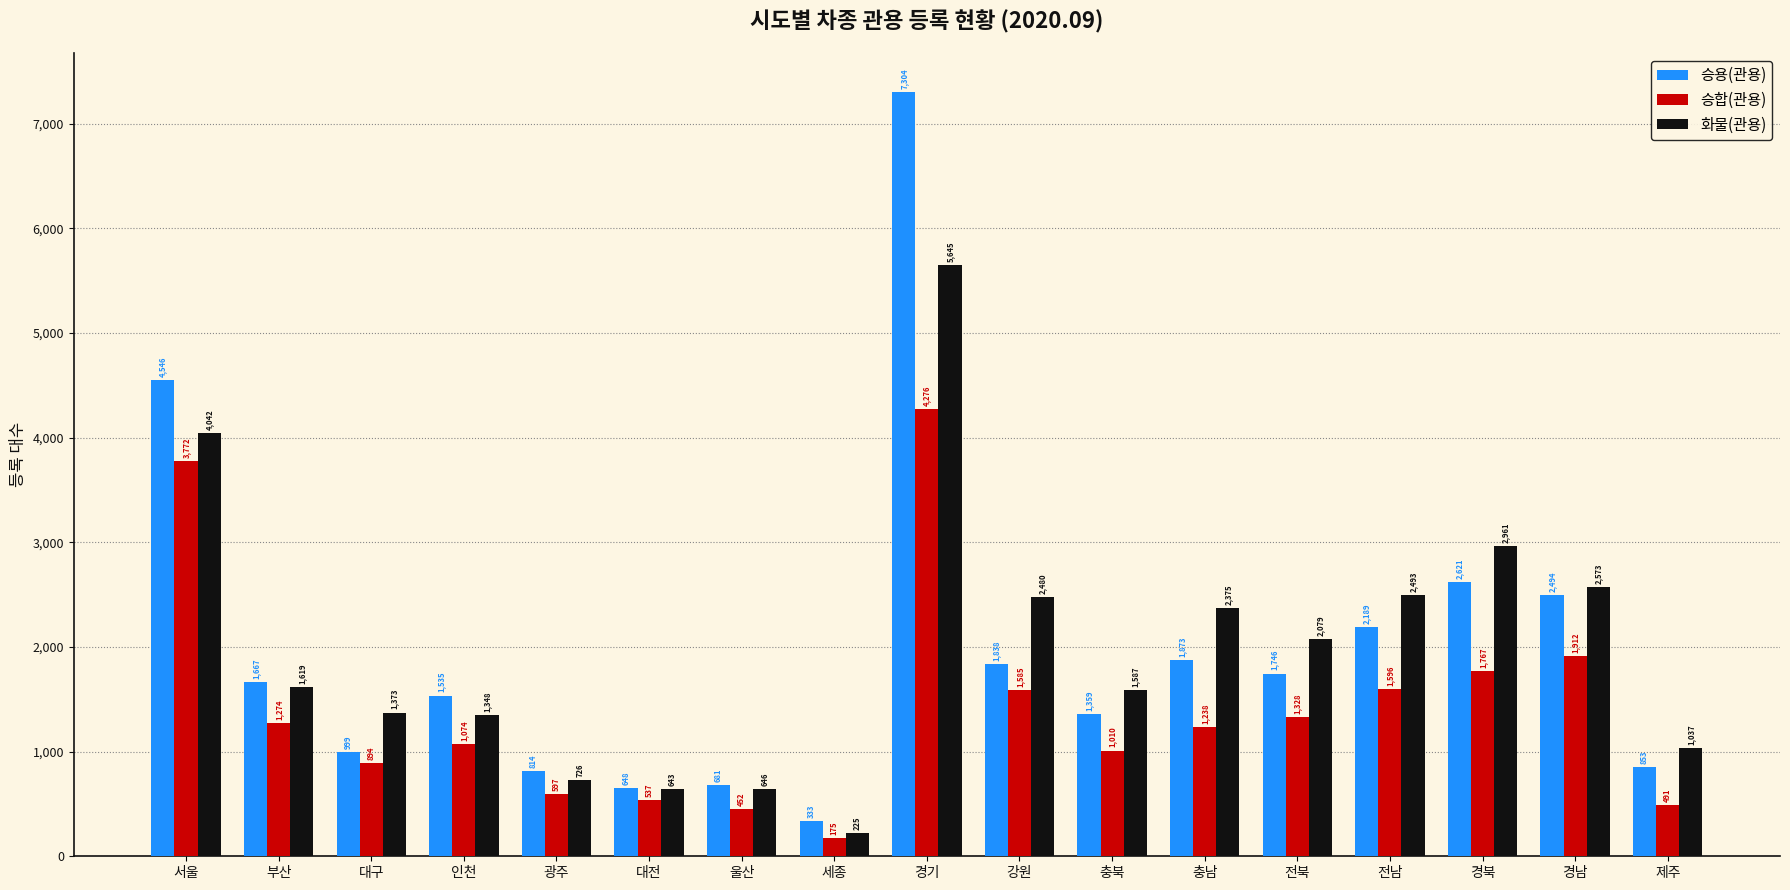

What is the total value across all series at 강원?

5903